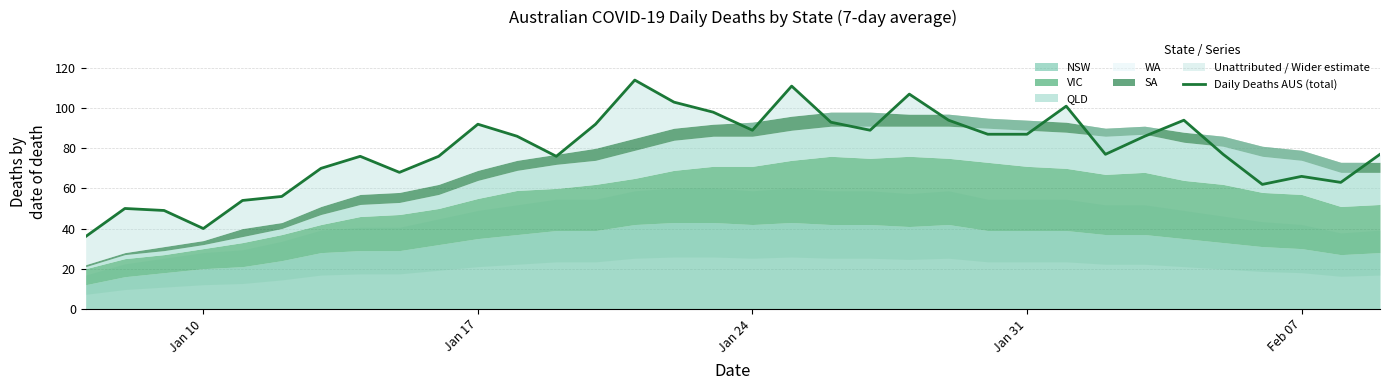

What is the difference between the maximum and second lowest values?

74